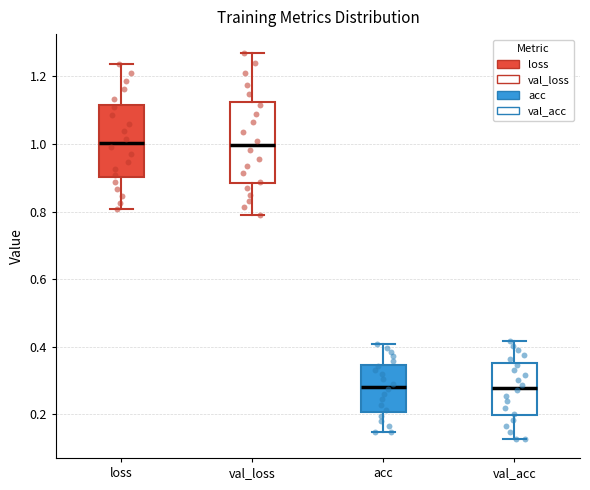

Which box is the tallest, from its lower edge to its upper edge?

val_loss